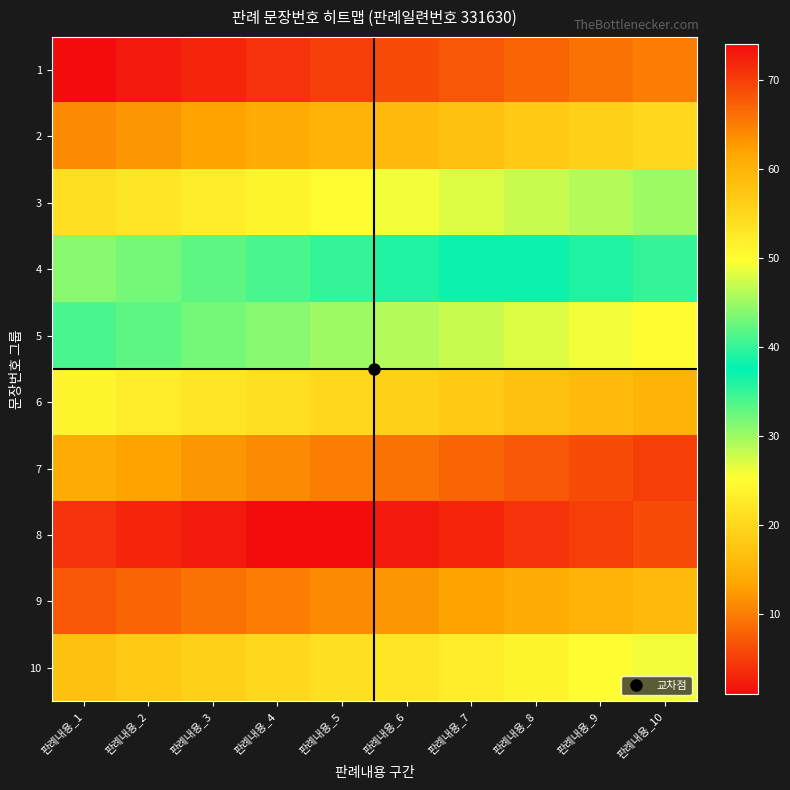

What is the maximum value shown in the chart?

74